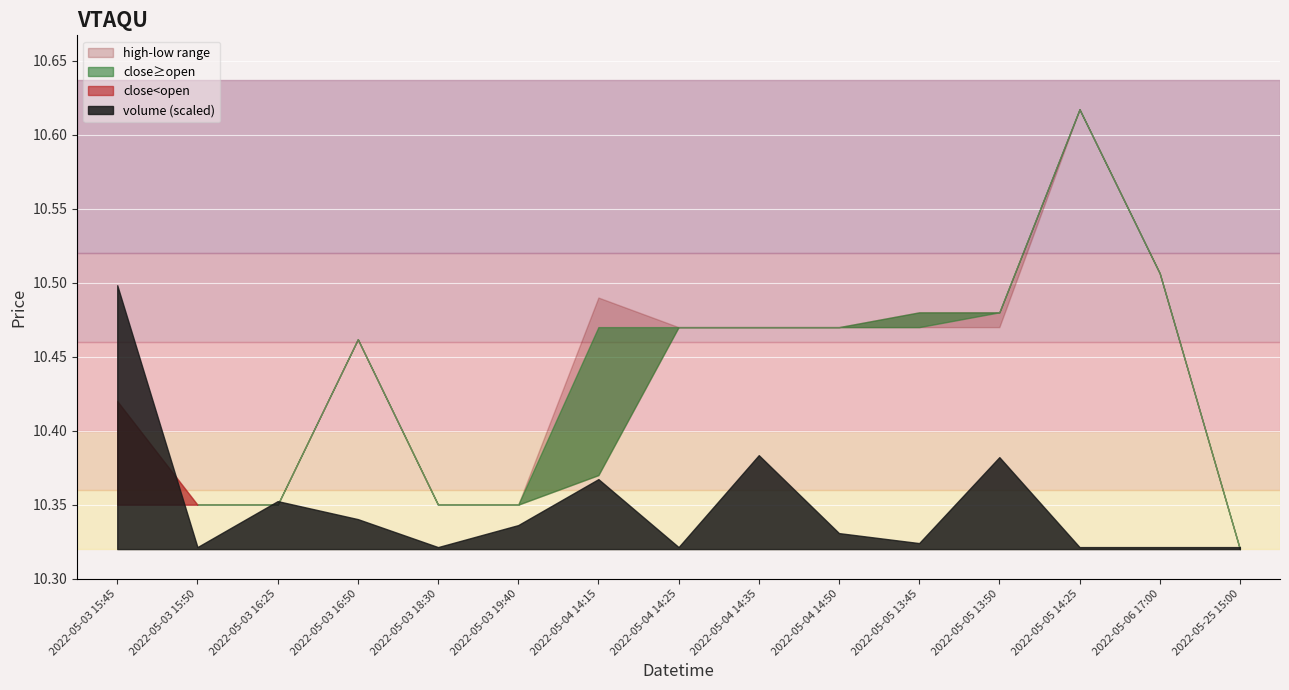

Count the high values in the range 10 to 11.

15